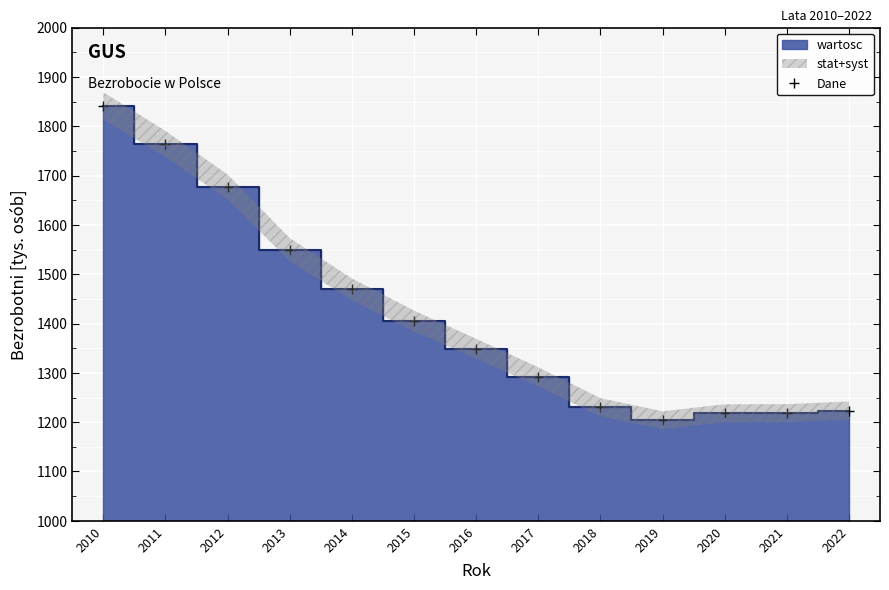

What is the ratio of the value at 2022 to the value at 2019?

1.0